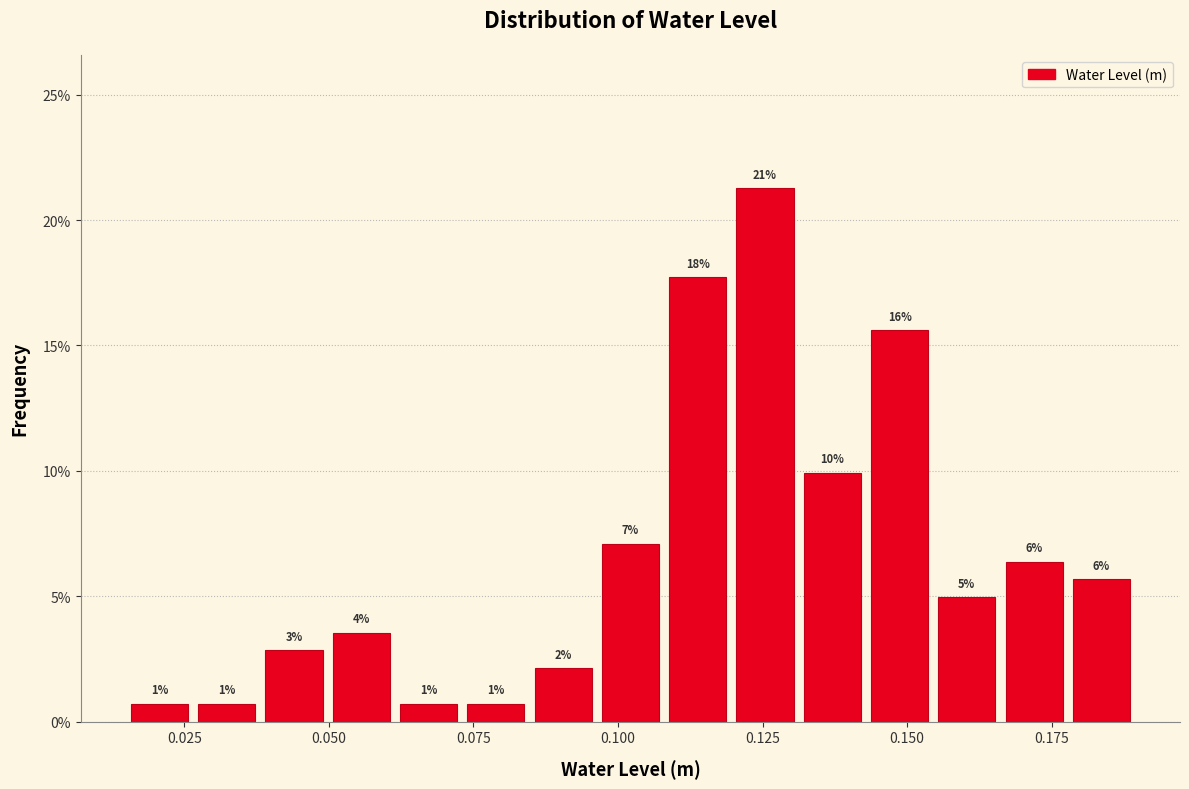

Around what value on the x-axis is the tallest bar? Give the approximate position of its centre, as read against the axis.

0.125